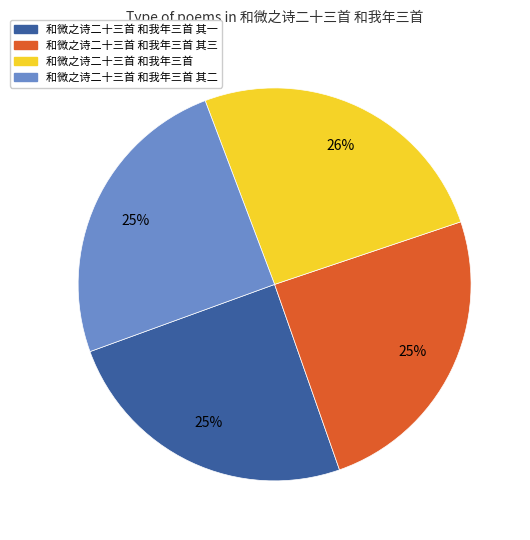

Does 和微之诗二十三首 和我年三首 其二 represent more than half of the total?

No